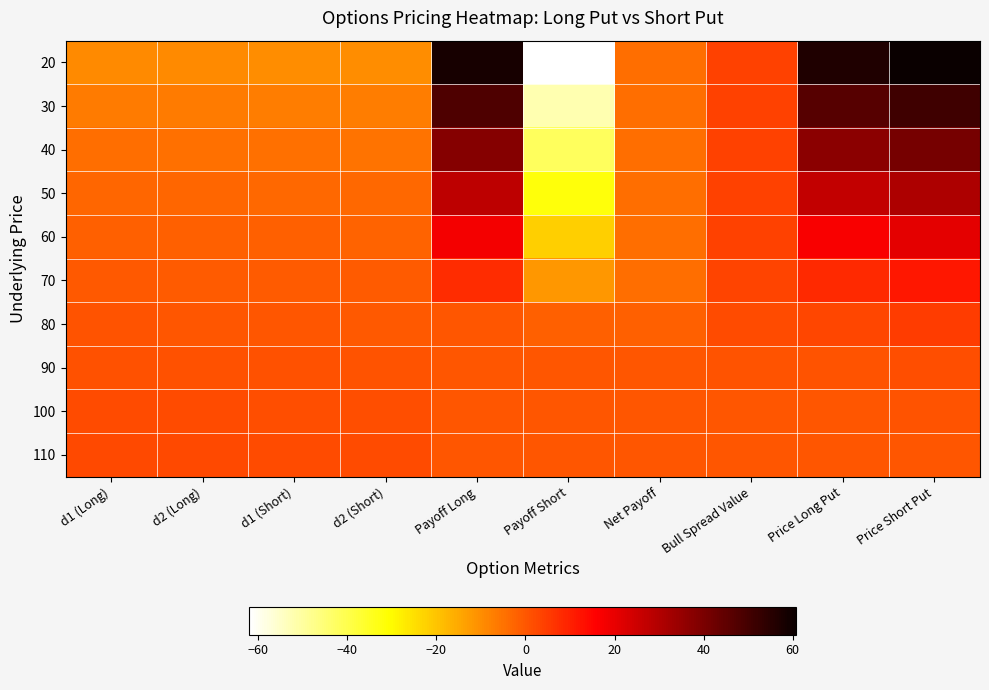

Reading left to right, list all the values displayed in this chart.

20: d1 (Long)=-9.3	d2 (Long)=-9.5	d1 (Short)=-9.8	d2 (Short)=-9.9	Payoff Long=58.0	Payoff Short=-62.0	Net Payoff=-4.0	Bull Spread Value=3.9	Price Long Put=56.8	Price Short Put=60.8
30: d1 (Long)=-6.5	d2 (Long)=-6.6	d1 (Short)=-6.9	d2 (Short)=-7.1	Payoff Long=48.0	Payoff Short=-52.0	Net Payoff=-4.0	Bull Spread Value=3.9	Price Long Put=46.8	Price Short Put=50.8
40: d1 (Long)=-4.4	d2 (Long)=-4.6	d1 (Short)=-4.9	d2 (Short)=-5.0	Payoff Long=38.0	Payoff Short=-42.0	Net Payoff=-4.0	Bull Spread Value=3.9	Price Long Put=36.8	Price Short Put=40.8
50: d1 (Long)=-2.9	d2 (Long)=-3.0	d1 (Short)=-3.3	d2 (Short)=-3.5	Payoff Long=28.0	Payoff Short=-32.0	Net Payoff=-4.0	Bull Spread Value=3.9	Price Long Put=26.8	Price Short Put=30.8
60: d1 (Long)=-1.6	d2 (Long)=-1.7	d1 (Short)=-2.0	d2 (Short)=-2.2	Payoff Long=18.0	Payoff Short=-22.0	Net Payoff=-4.0	Bull Spread Value=3.9	Price Long Put=17.0	Price Short Put=20.8
70: d1 (Long)=-0.5	d2 (Long)=-0.6	d1 (Short)=-0.9	d2 (Short)=-1.1	Payoff Long=8.0	Payoff Short=-12.0	Net Payoff=-4.0	Bull Spread Value=3.2	Price Long Put=8.4	Price Short Put=11.6
80: d1 (Long)=0.5	d2 (Long)=0.3	d1 (Short)=0.0	d2 (Short)=-0.1	Payoff Long=0.0	Payoff Short=-2.0	Net Payoff=-2.0	Bull Spread Value=1.9	Price Long Put=3.0	Price Short Put=4.9
90: d1 (Long)=1.3	d2 (Long)=1.2	d1 (Short)=0.8	d2 (Short)=0.7	Payoff Long=0.0	Payoff Short=0.0	Net Payoff=0.0	Bull Spread Value=0.8	Price Long Put=0.8	Price Short Put=1.5
100: d1 (Long)=2.0	d2 (Long)=1.9	d1 (Short)=1.6	d2 (Short)=1.4	Payoff Long=0.0	Payoff Short=0.0	Net Payoff=0.0	Bull Spread Value=0.2	Price Long Put=0.1	Price Short Put=0.4
110: d1 (Long)=2.7	d2 (Long)=2.6	d1 (Short)=2.3	d2 (Short)=2.1	Payoff Long=0.0	Payoff Short=0.0	Net Payoff=0.0	Bull Spread Value=0.0	Price Long Put=0.0	Price Short Put=0.1